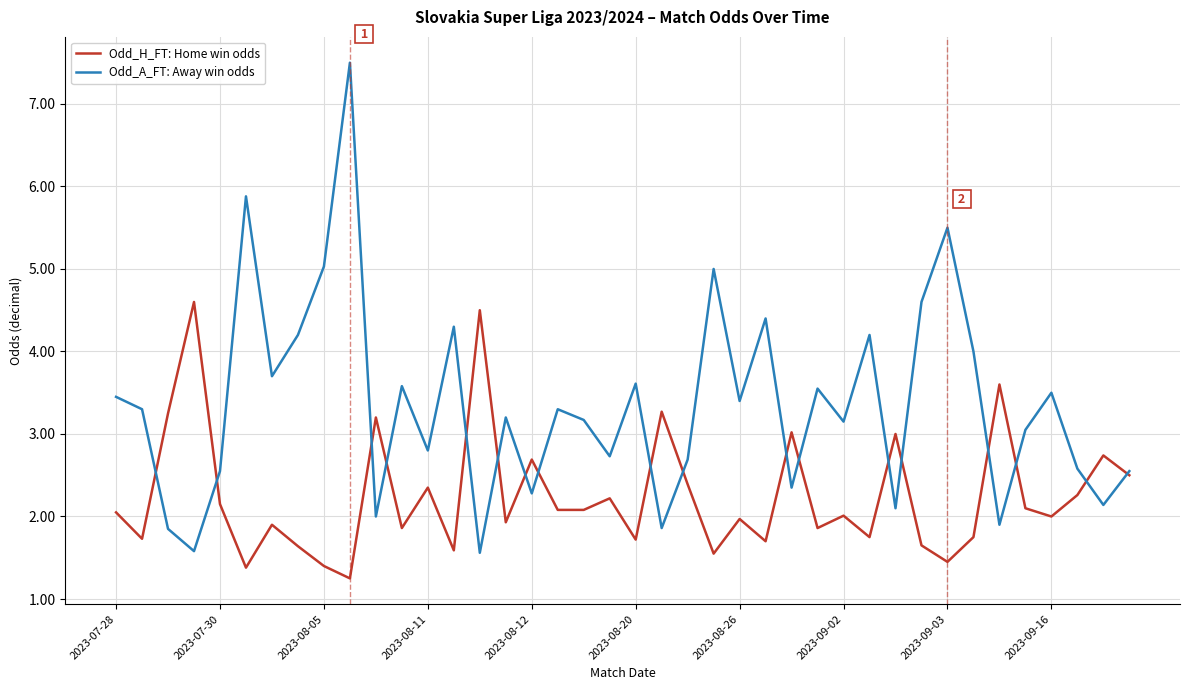

Which series has the widest spread of values?

Odd_A_FT: Away win odds